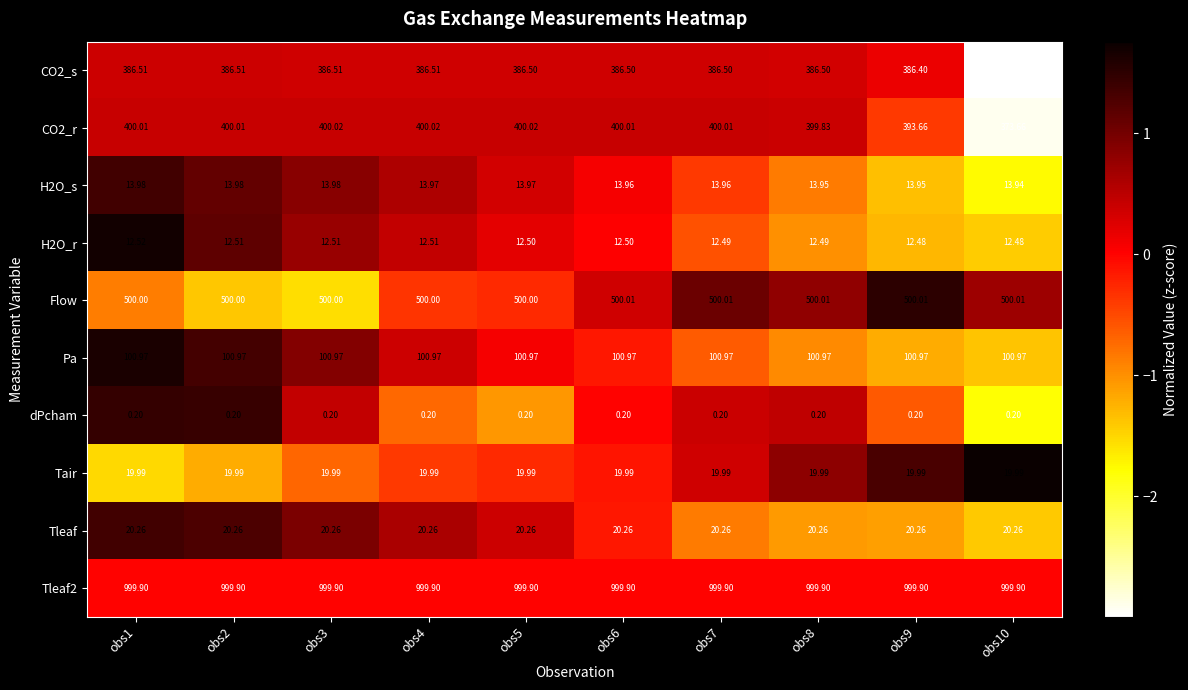

Is the value of H2O_s at obs9 greater than the value of dPcham at obs8?

Yes